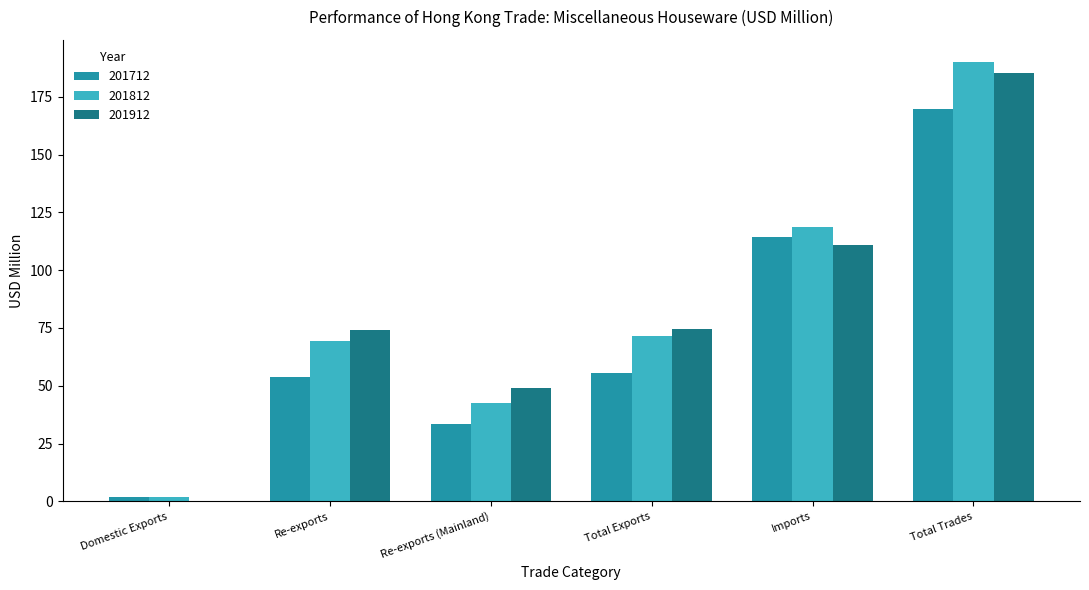

True or false: 201812 has a value of 118.8 at Imports.

True